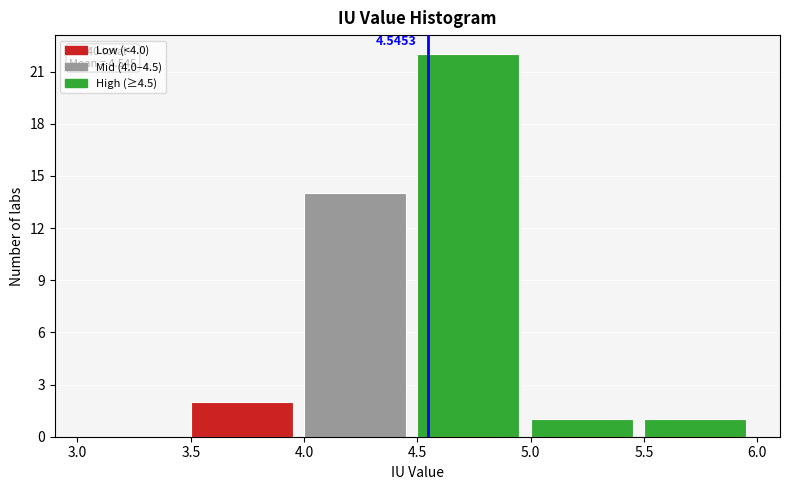

Which range on the x-axis has the tallest bar?

4.5 to 5.0